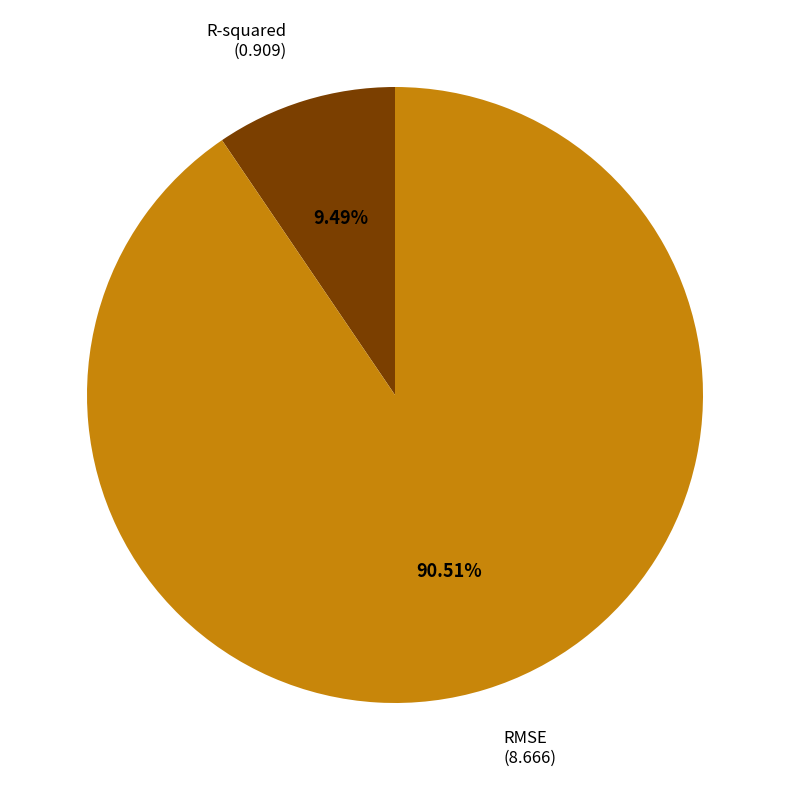

Which category has the biggest portion of the pie?

RMSE